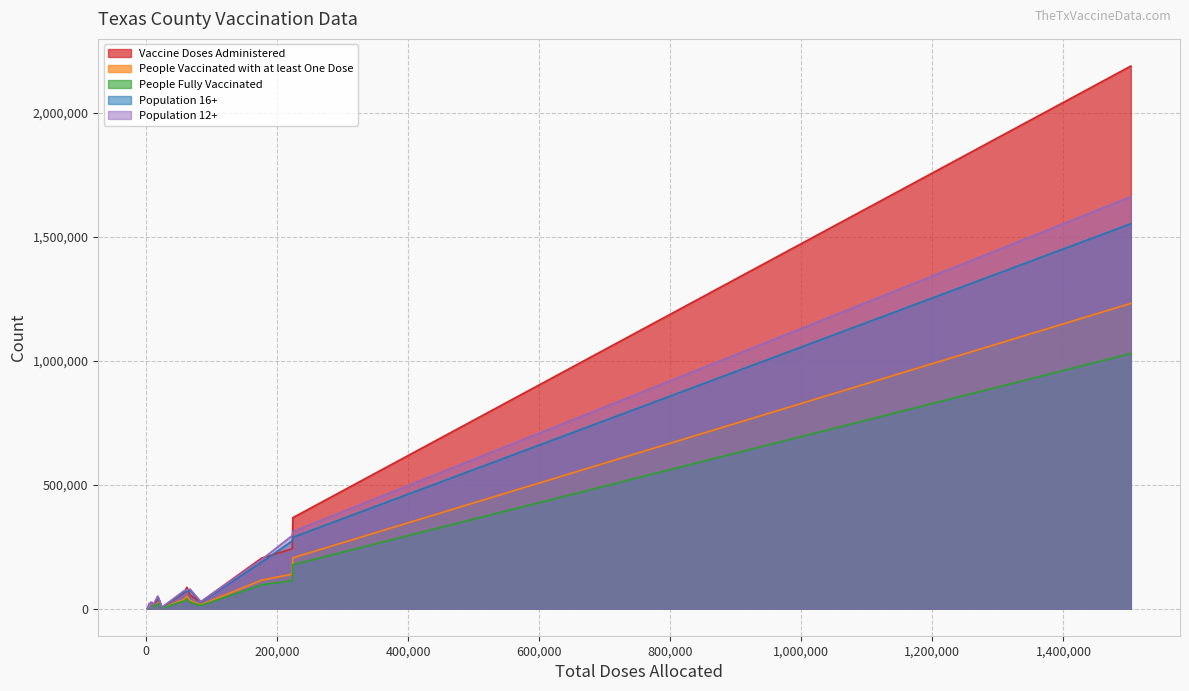

How many lines are shown in the chart?

5